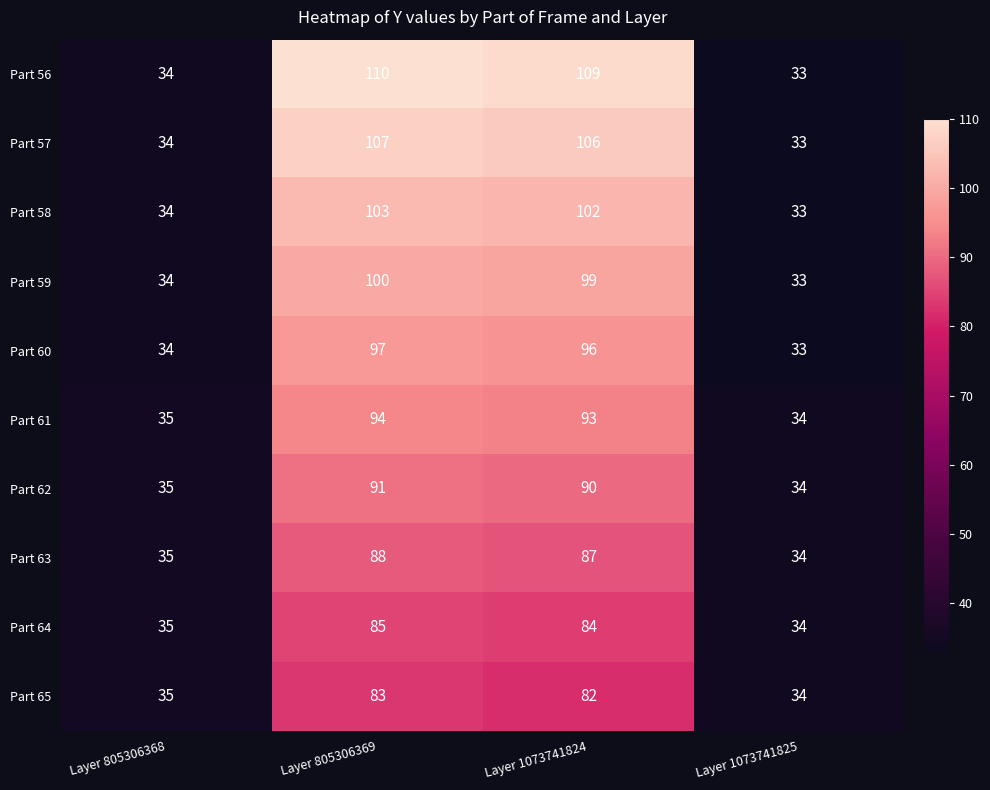

At how many categories does at least one series exceed 85?

2